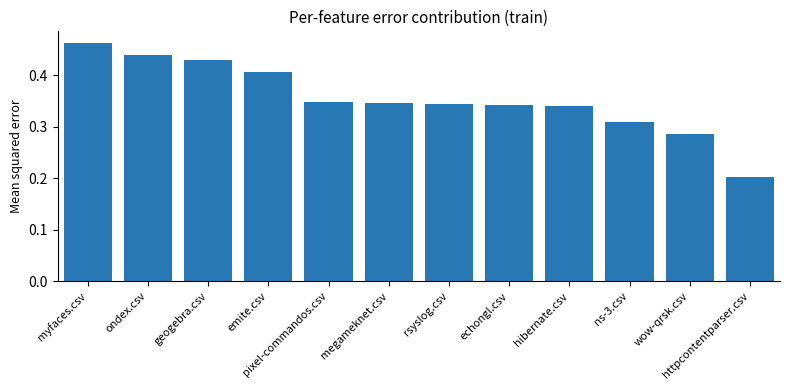

True or false: the data shows 0.1 at httpcontentparser.csv.

False